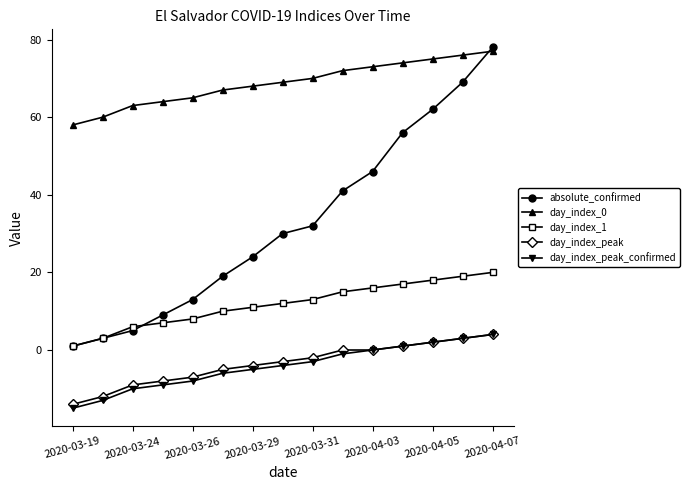

True or false: day_index_peak has more than 1 interior local peaks.

False